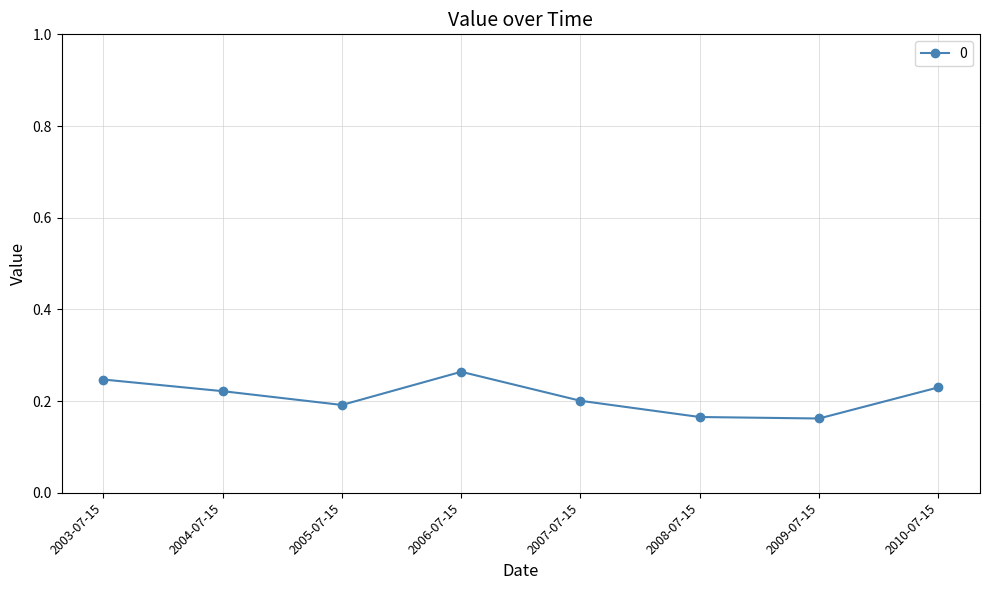

Is this an area chart (filled region under the line)?

No